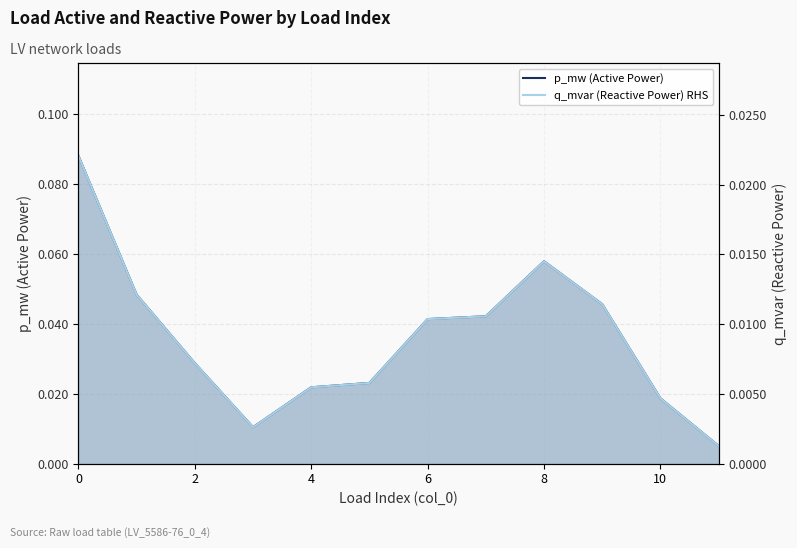

Where is the first local maximum for q_mvar (Reactive Power) RHS?

8